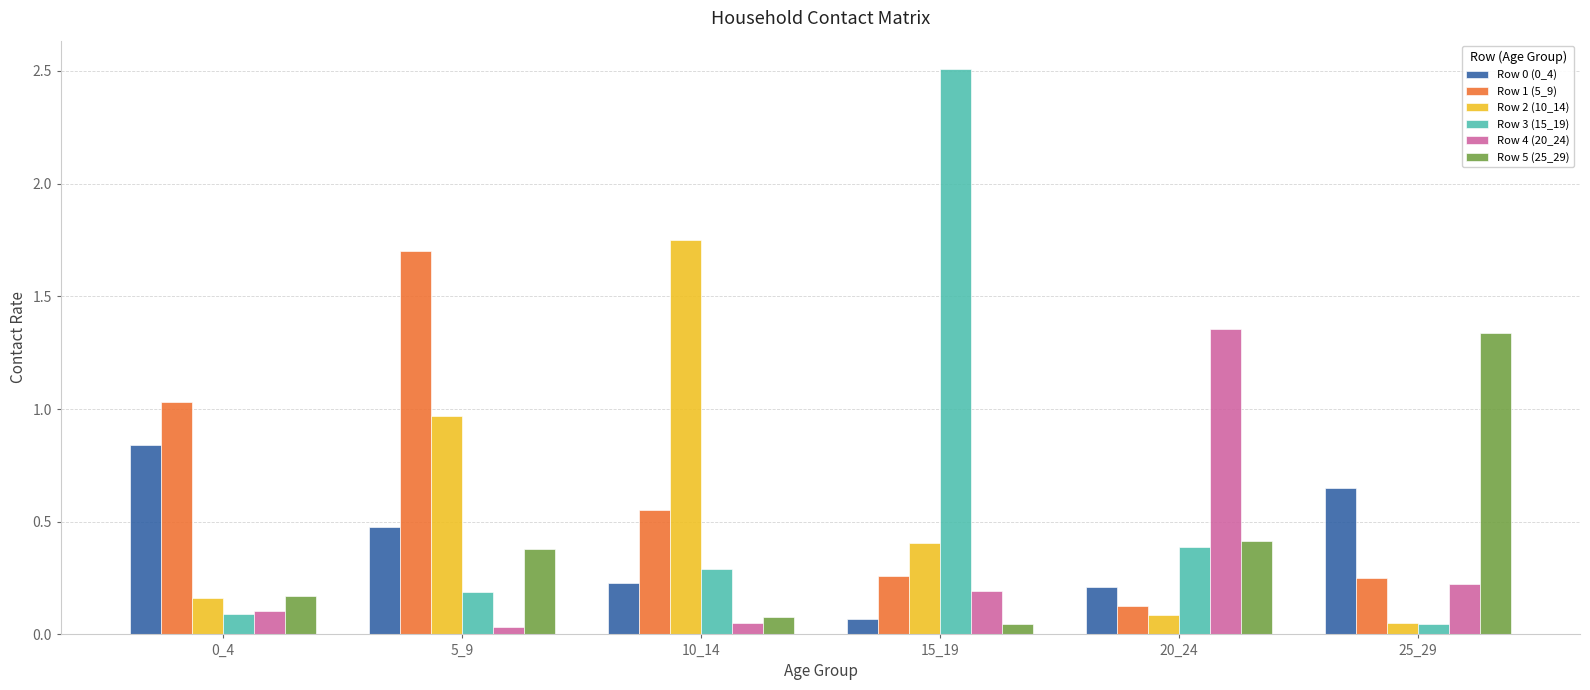

Is the value of Row 2 (10_14) at 10_14 greater than the value of Row 4 (20_24) at 0_4?

Yes